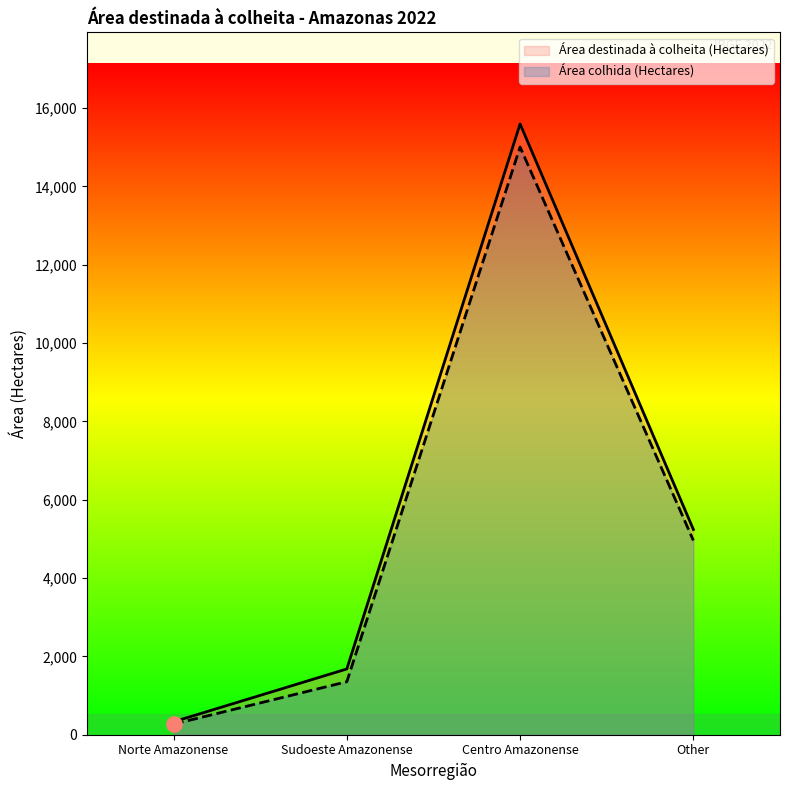

Which series has the largest total across all categories?

Área destinada à colheita (Hectares)